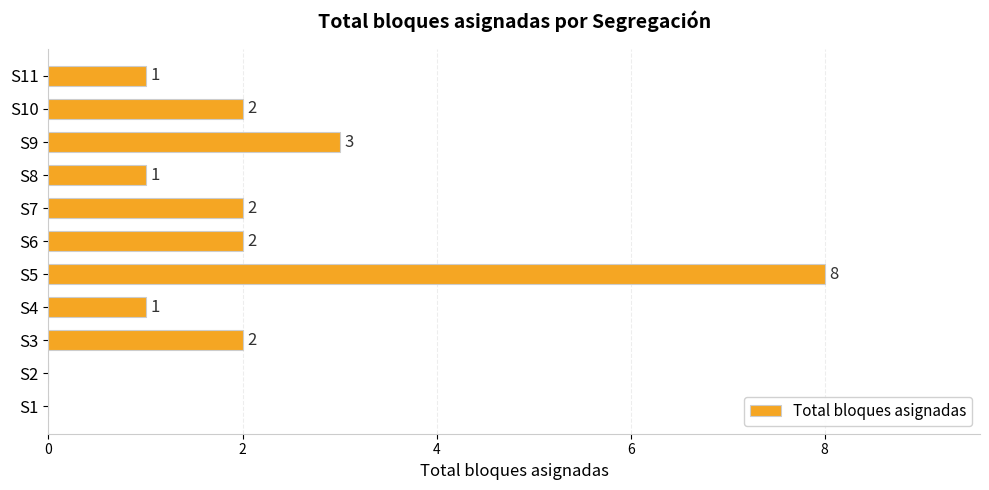

Are the bars horizontal?

Yes